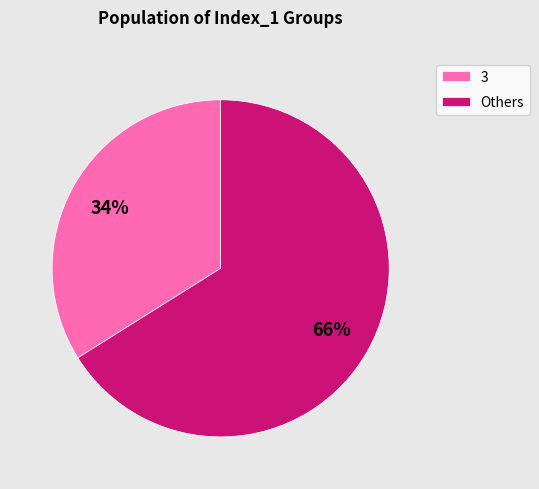

Does any single category account for the majority?

Yes